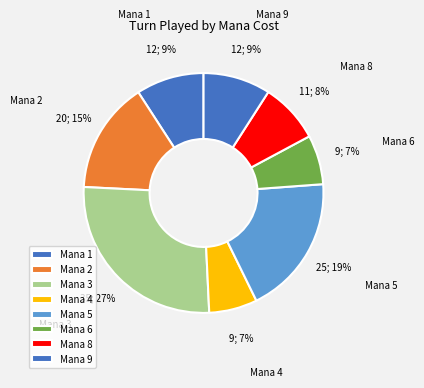

Does any single category account for the majority?

No